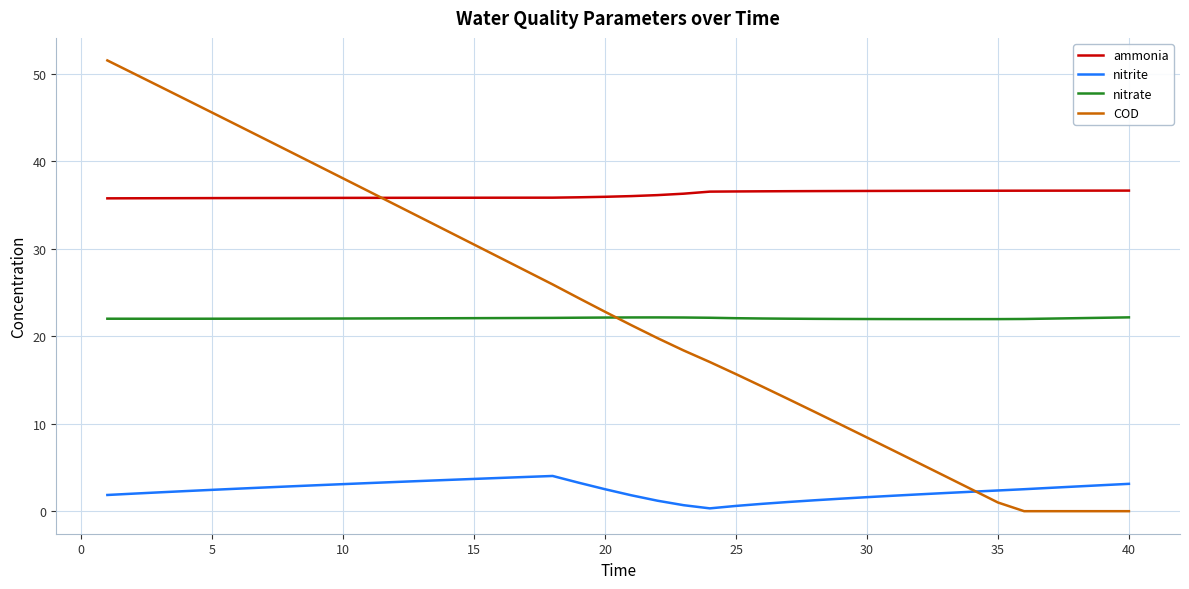

True or false: ammonia and COD intersect in this chart.

True